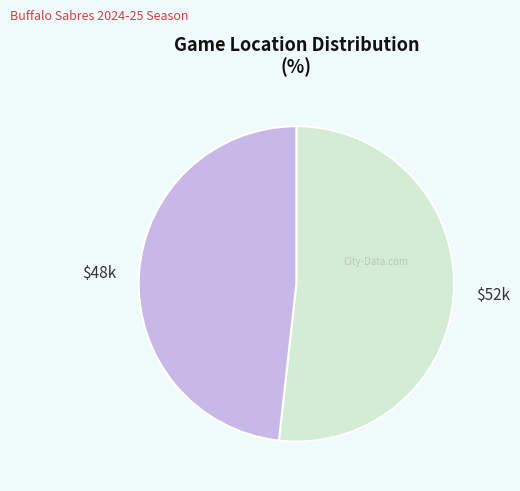

Is there any slice that represents more than half of the pie?

Yes